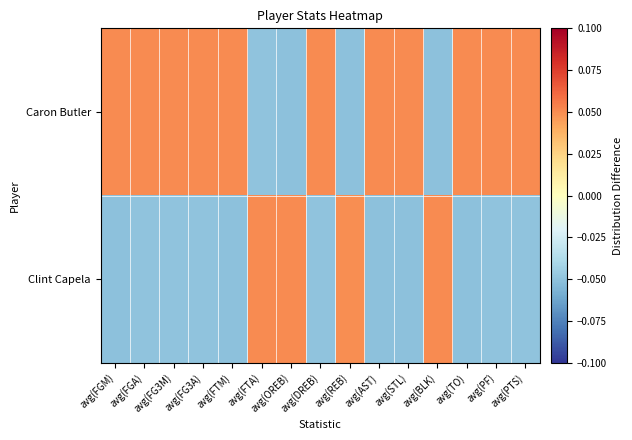

Between avg(STL) and avg(TO), which series saw the biggest shift?

Caron Butler